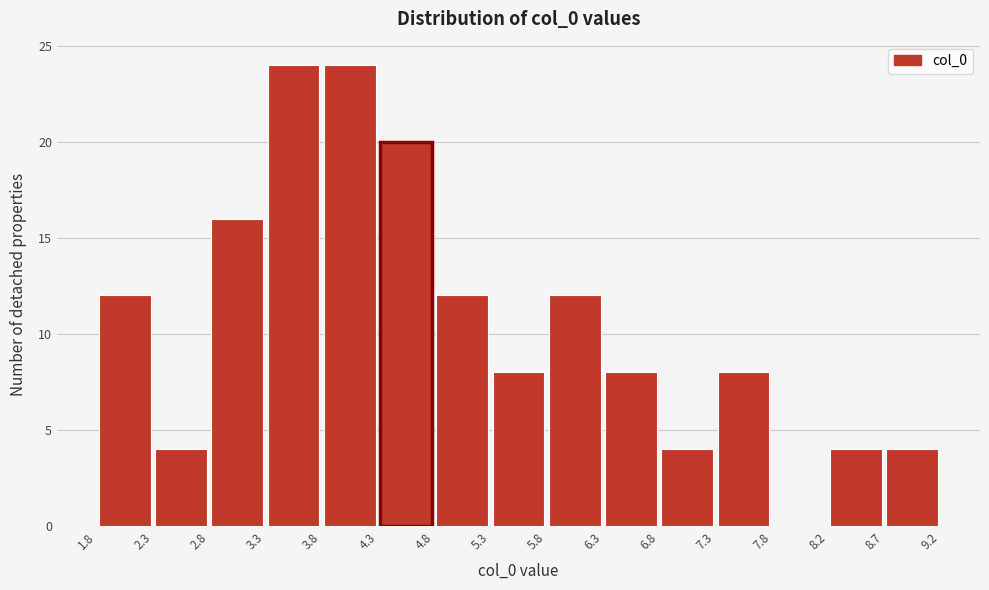

Reading left to right, list every bar in this chart as the range it spans on the x-axis followed by its height. The values are not printed on the chart, so give them approximately, as read against the axis.

1.8 to 2.3: 12
2.3 to 2.8: 4
2.8 to 3.3: 16
3.3 to 3.8: 24
3.8 to 4.3: 24
4.3 to 4.8: 20
4.8 to 5.3: 12
5.3 to 5.8: 8
5.8 to 6.3: 12
6.3 to 6.8: 8
6.8 to 7.3: 4
7.3 to 7.8: 8
7.8 to 8.2: 0
8.2 to 8.7: 4
8.7 to 9.2: 4